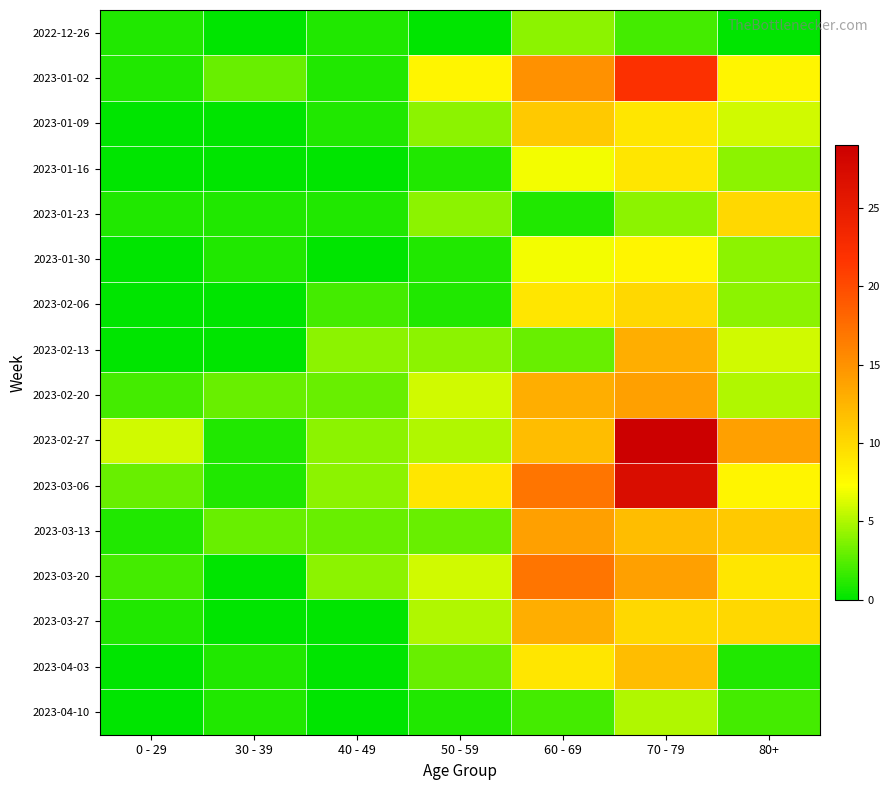

Rank the series by their maximum value, from lowest to highest.

2022-12-26, 2023-04-10, 2023-01-30, 2023-01-16, 2023-01-23, 2023-02-06, 2023-01-09, 2023-04-03, 2023-02-13, 2023-03-27, 2023-02-20, 2023-03-13, 2023-03-20, 2023-01-02, 2023-03-06, 2023-02-27